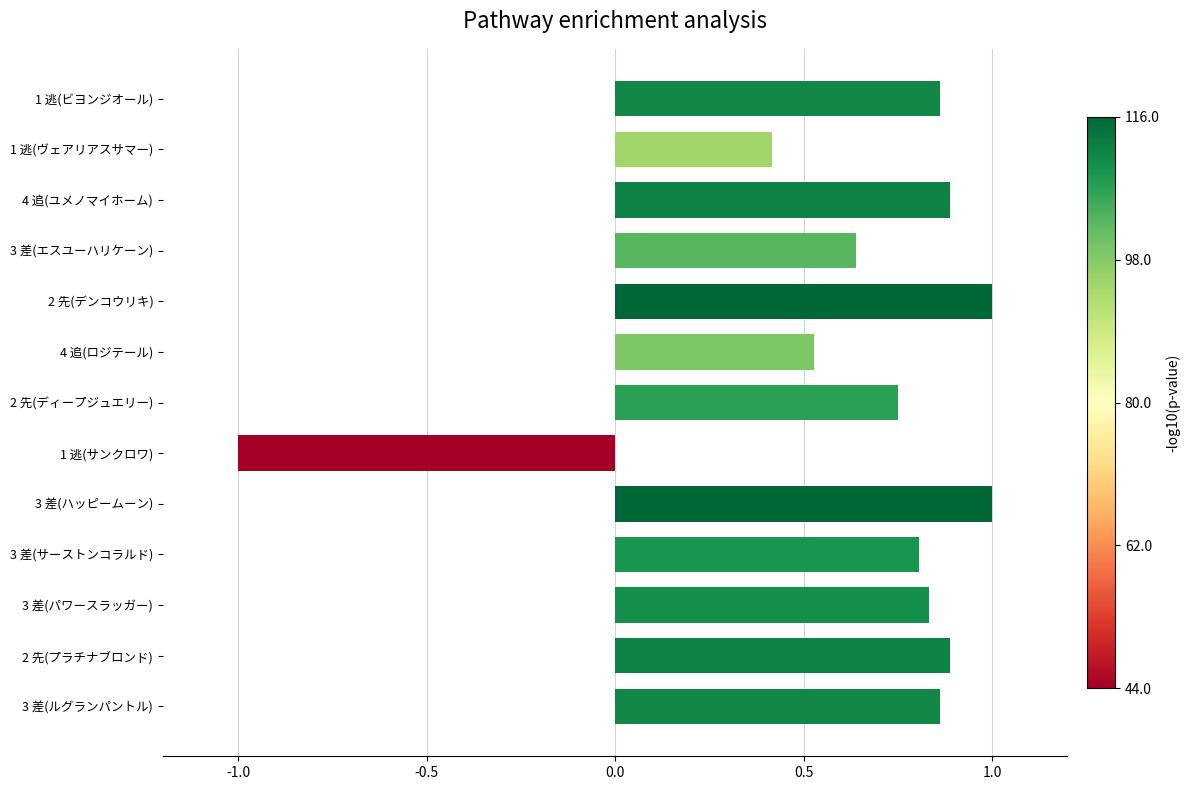

Is it true that the value at 3 差(パワースラッガー) is 1.4?

False